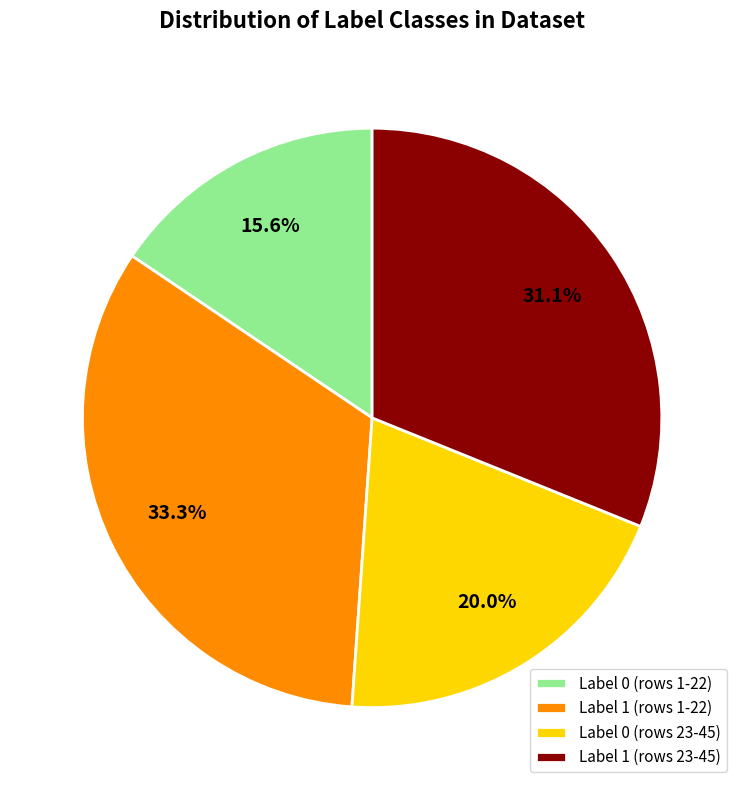

Rank the categories by value from highest to lowest.

Label 1 (rows 1-22), Label 1 (rows 23-45), Label 0 (rows 23-45), Label 0 (rows 1-22)